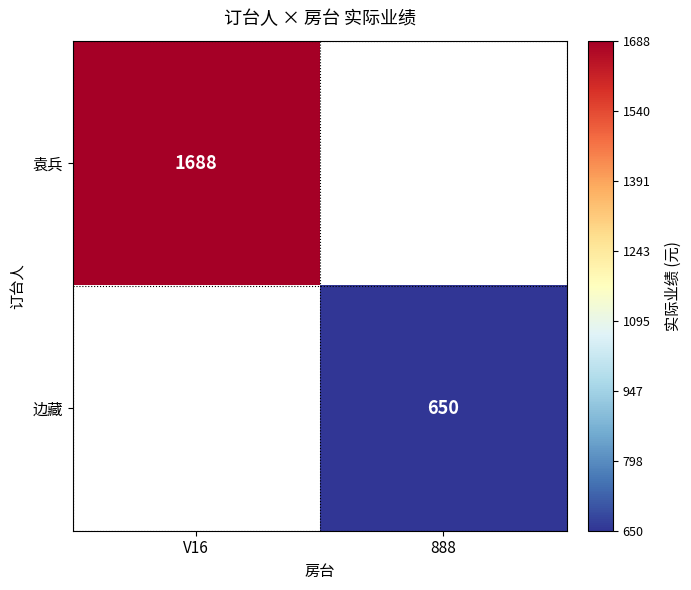

True or false: 袁兵 has a value of 1688 at V16.

True